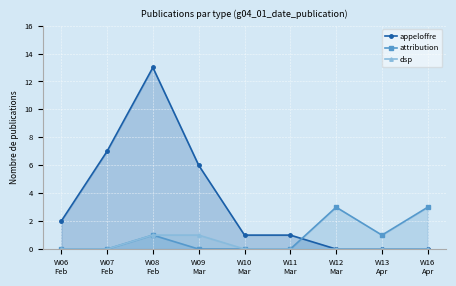

How many values in dsp are above zero?

2